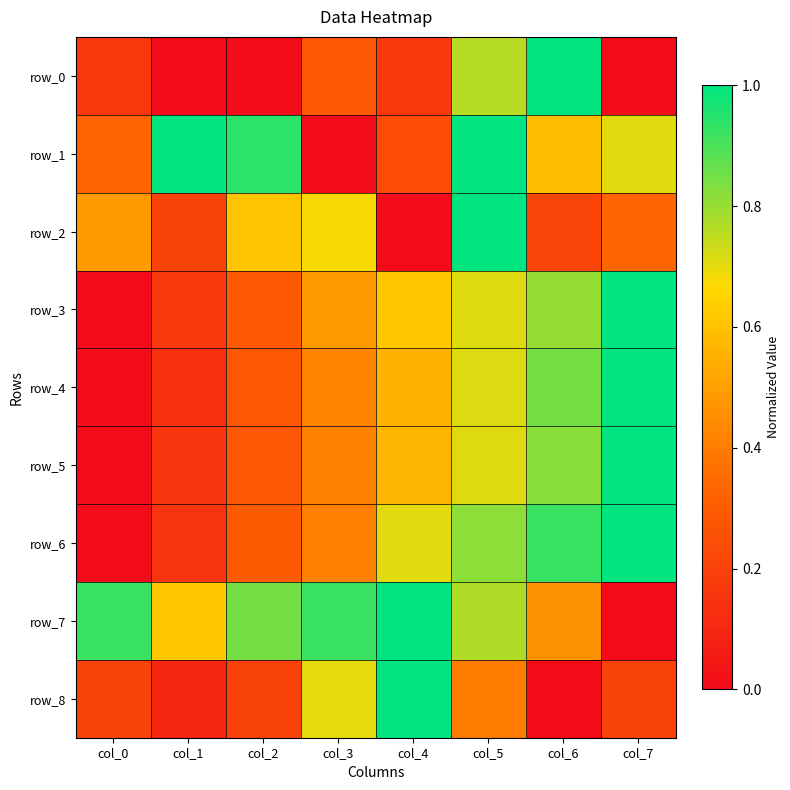

Rank the series at col_2 from lowest to highest value.

row_0, row_8, row_4, row_5, row_3, row_6, row_2, row_7, row_1